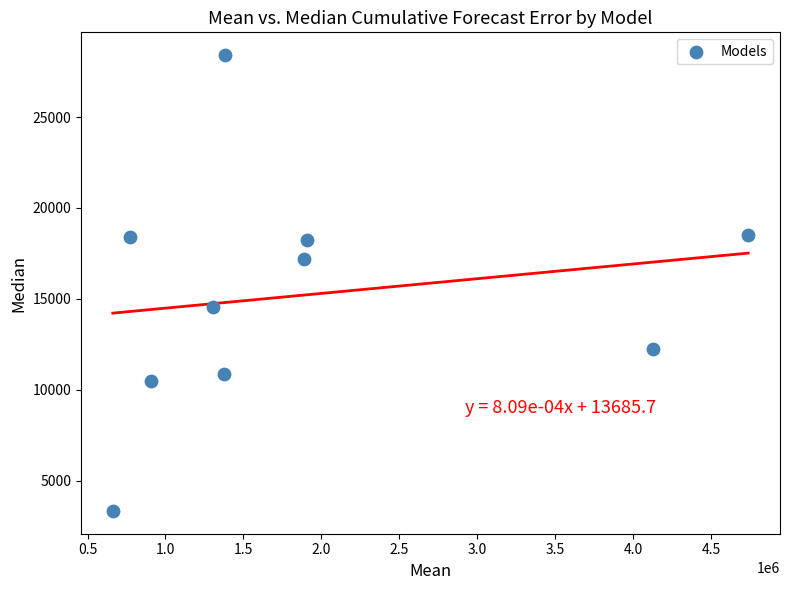

What is the range of X values (max minus min)?

4075501.0